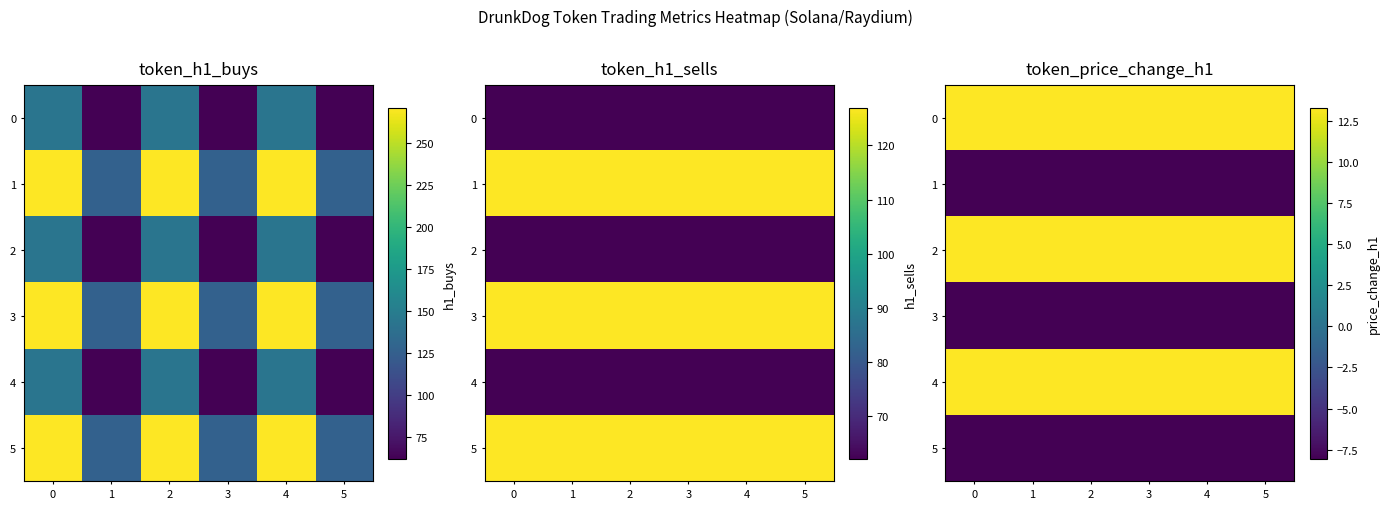

How many data points does each series have?

6